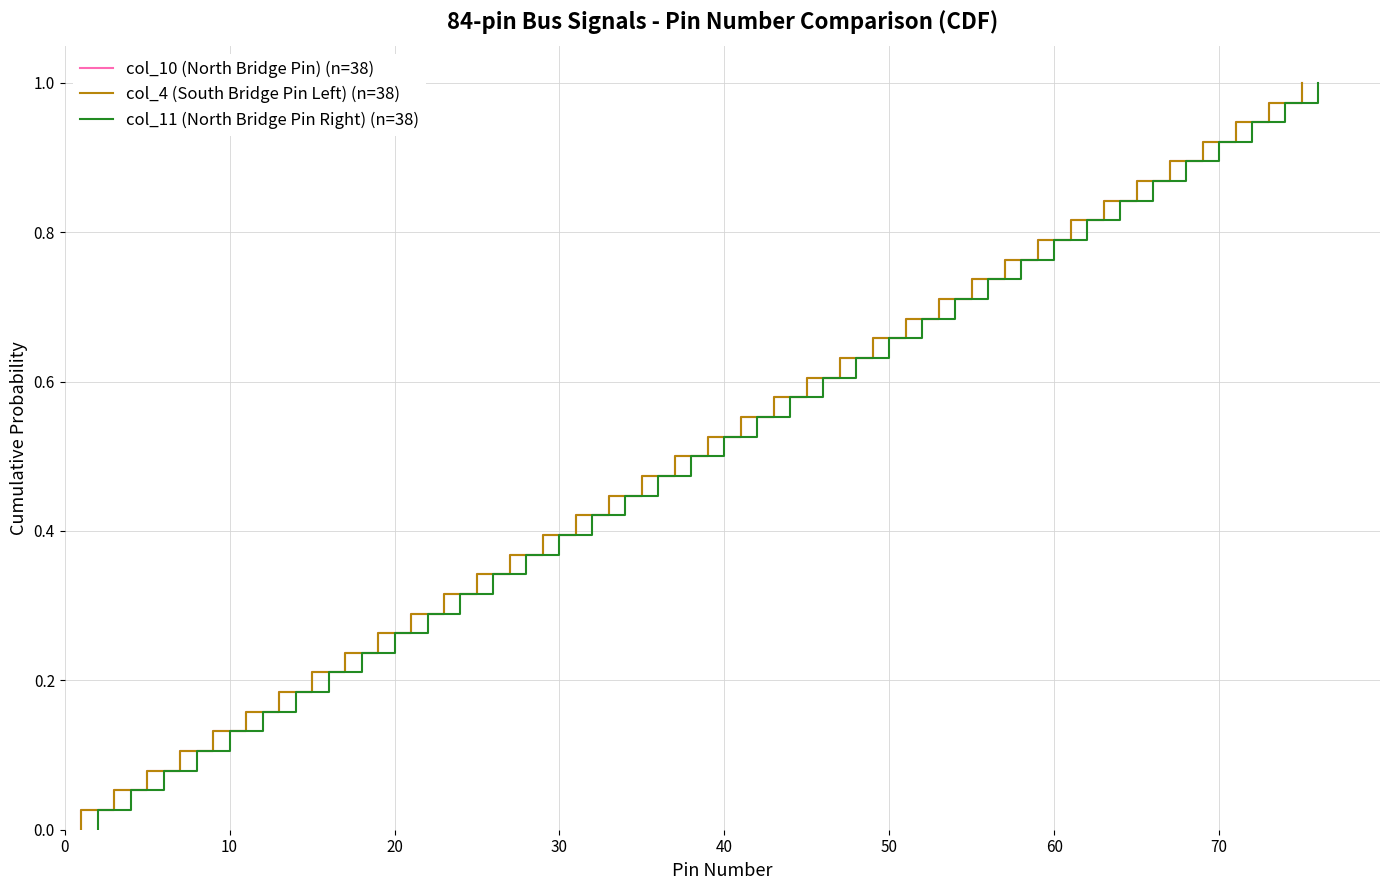

Is it true that col_4 (South Bridge Pin Left) (n=38) equals 0.8 at 18?

False